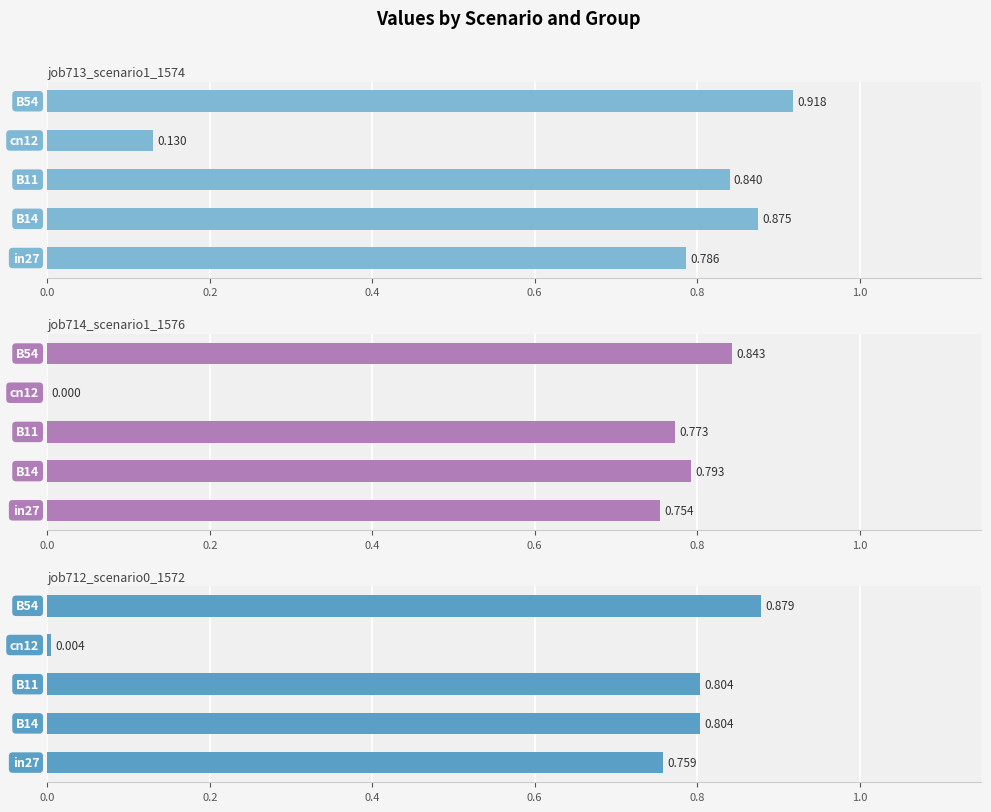

Which series has the largest total across all categories?

job713_scenario1_1574